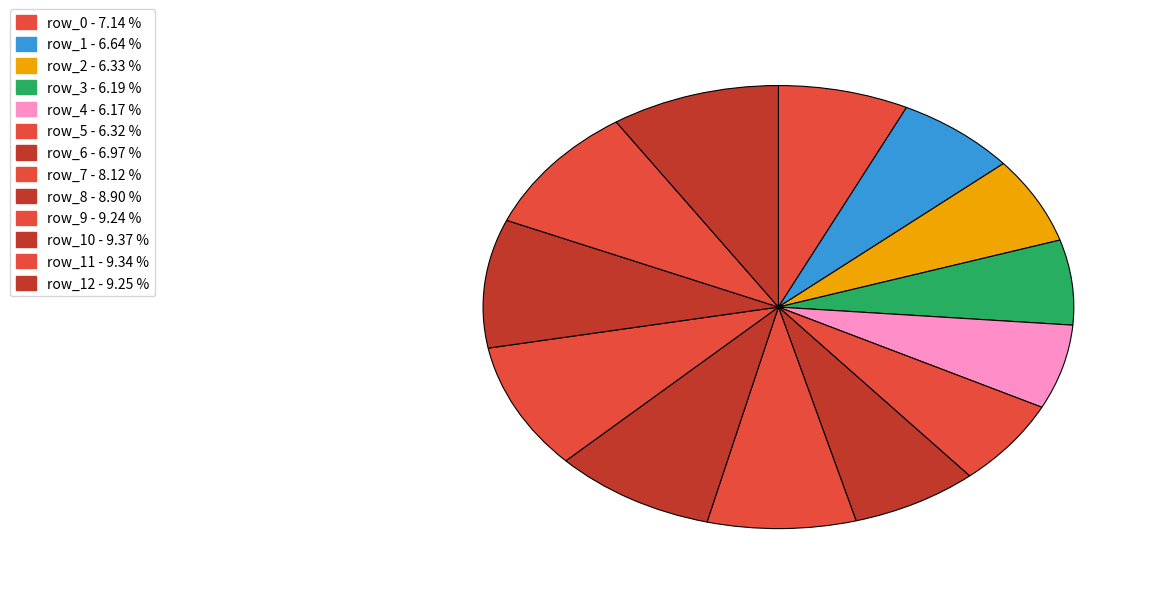

To the nearest percent, what is the average slice percentage?

8%